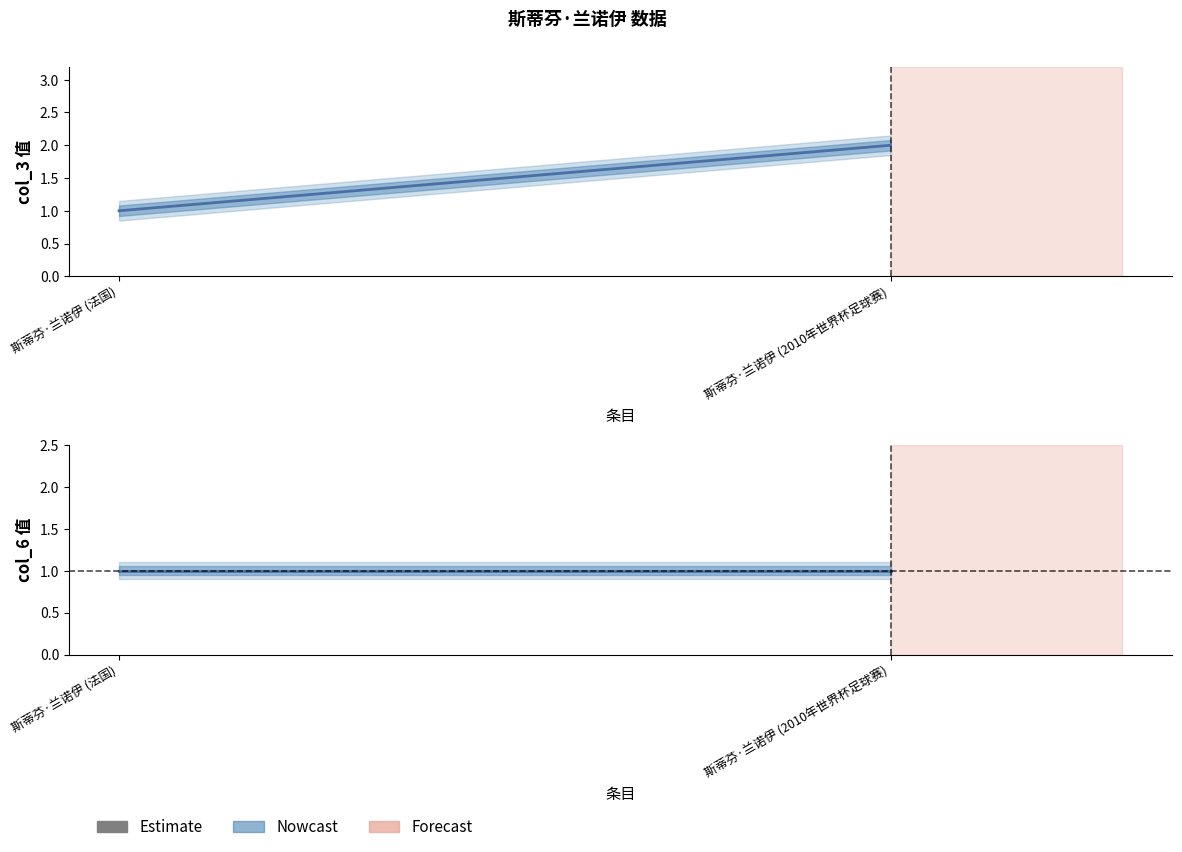

Reading left to right, list all the values displayed in this chart.

col_3: 斯蒂芬·兰诺伊 (法国)=1	斯蒂芬·兰诺伊 (2010年世界杯足球赛)=2
col_6: 斯蒂芬·兰诺伊 (法国)=1	斯蒂芬·兰诺伊 (2010年世界杯足球赛)=1